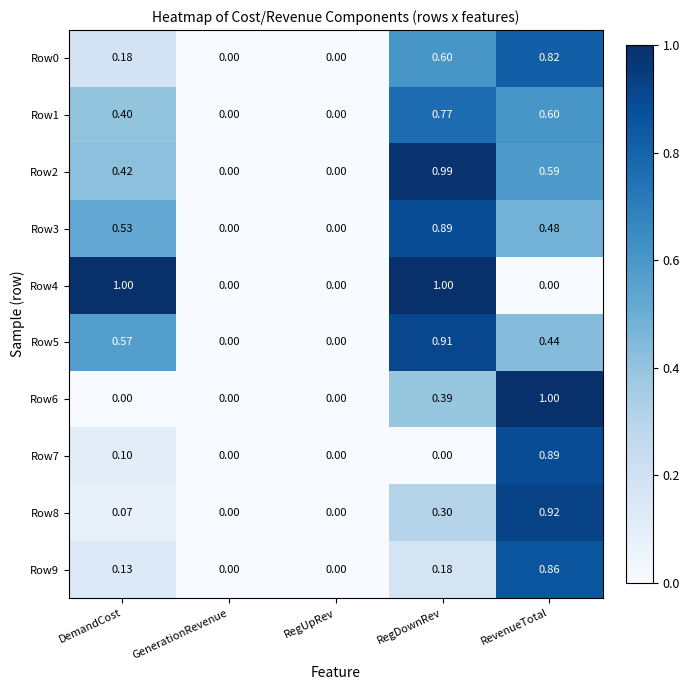

At which category is the sum across all series the highest?

RevenueTotal